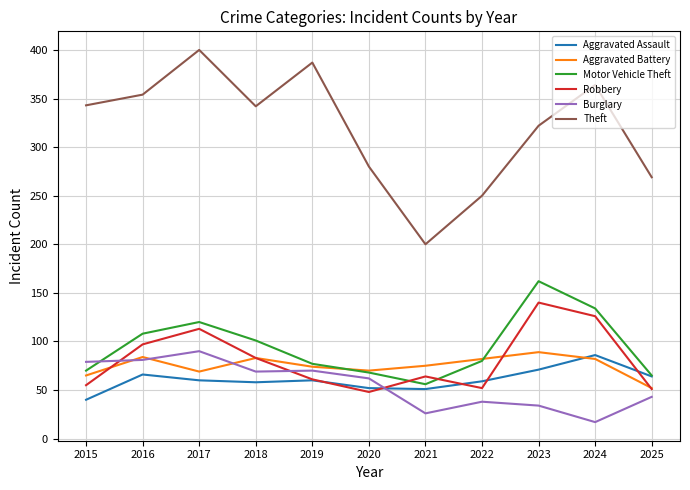

What is the smallest value displayed?

17